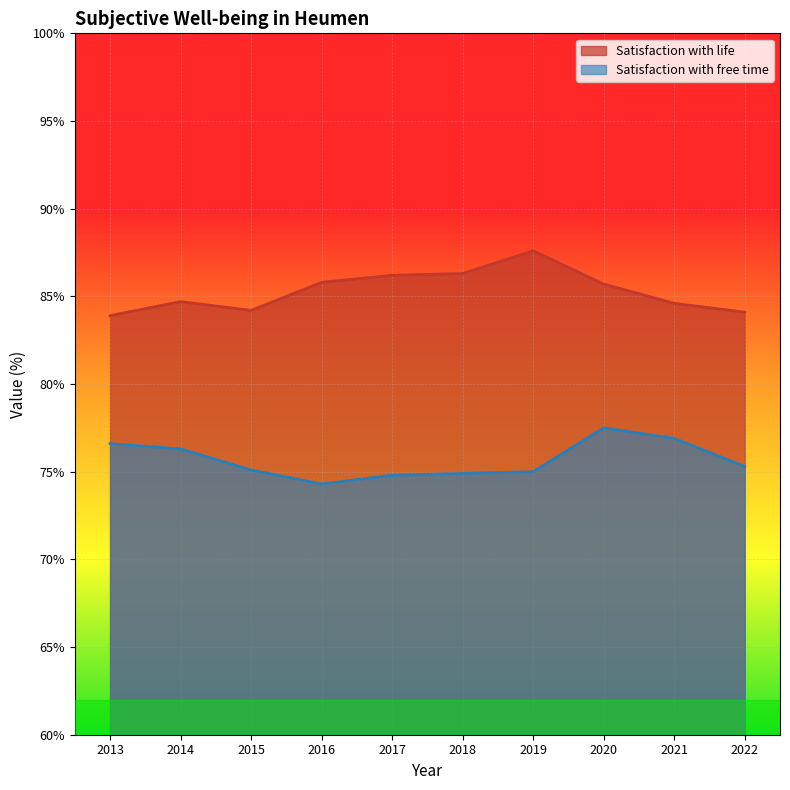

Is the value of Satisfaction with free time at 2013 greater than the value of Satisfaction with life at 2022?

No